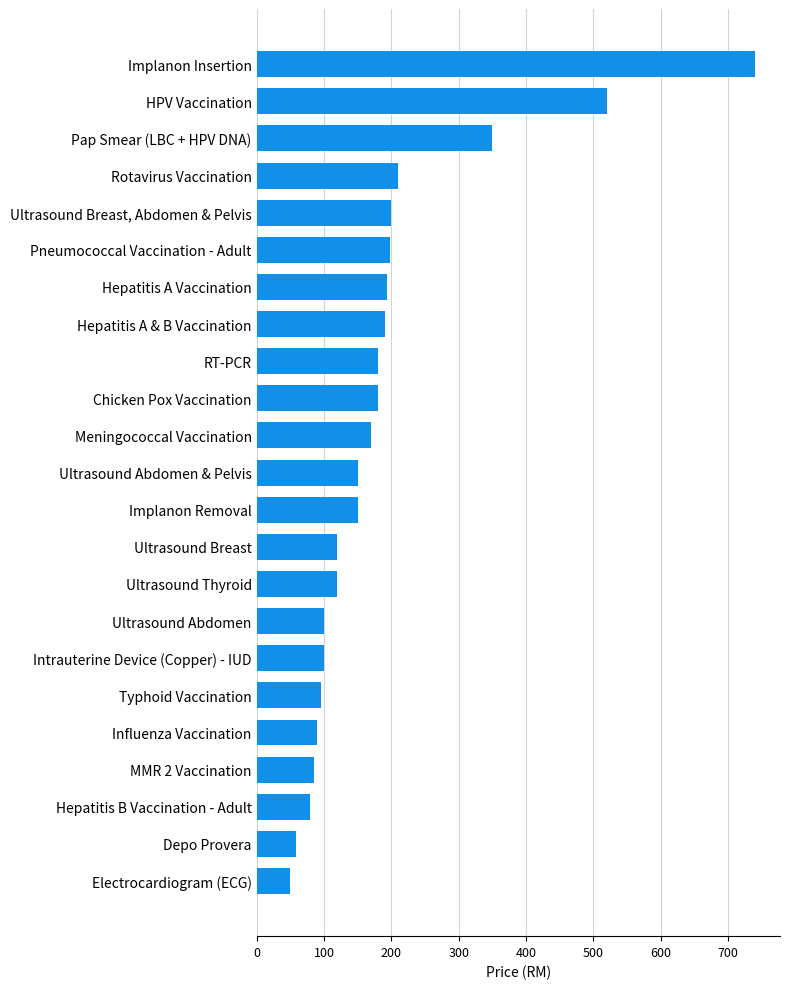

How many data points are less than 150?

10